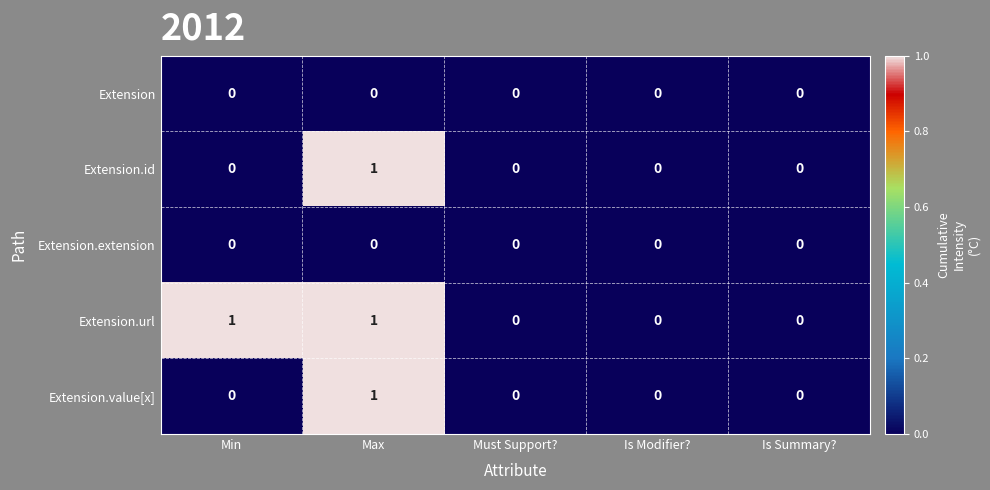

Which series has the largest total across all categories?

Extension.url